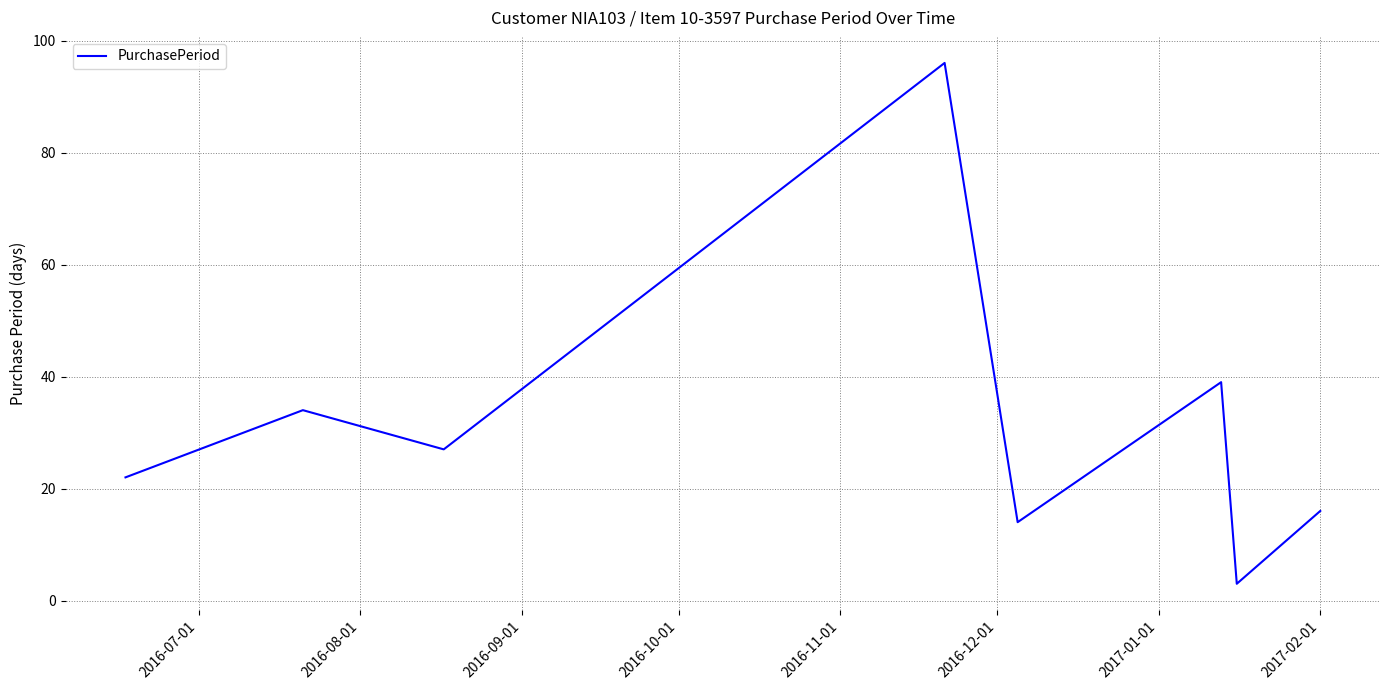

How many lines are shown in the chart?

1